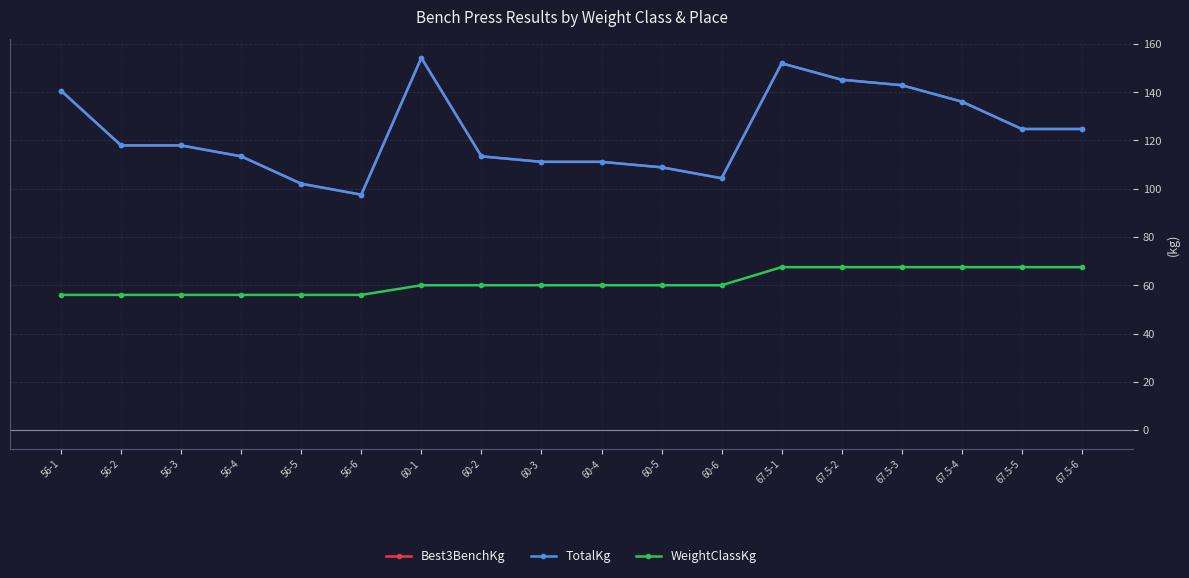

What position from the right is 56-5?

14